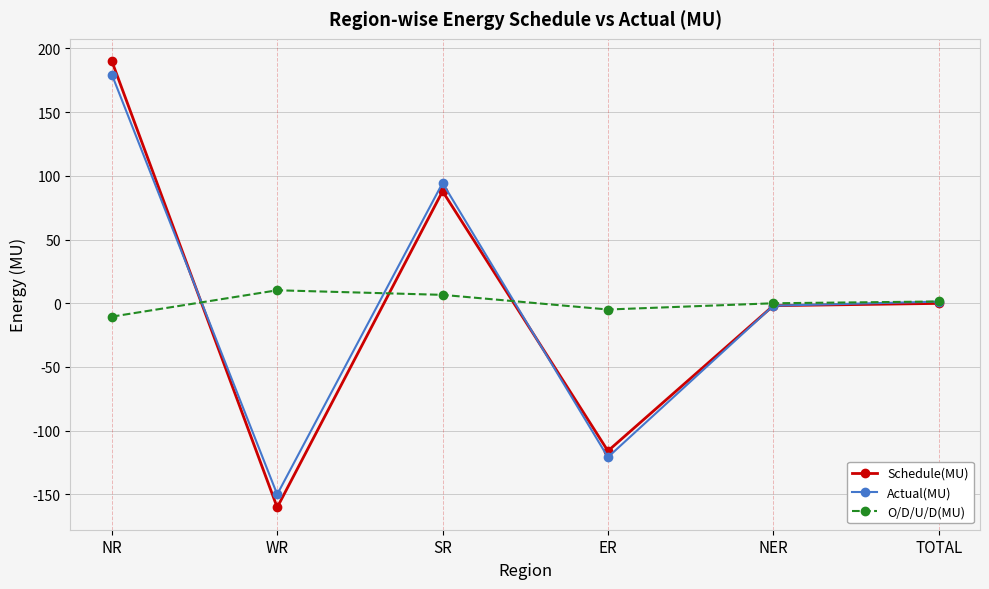

The value of Schedule(MU) at NR is 55.9. True or false?

False